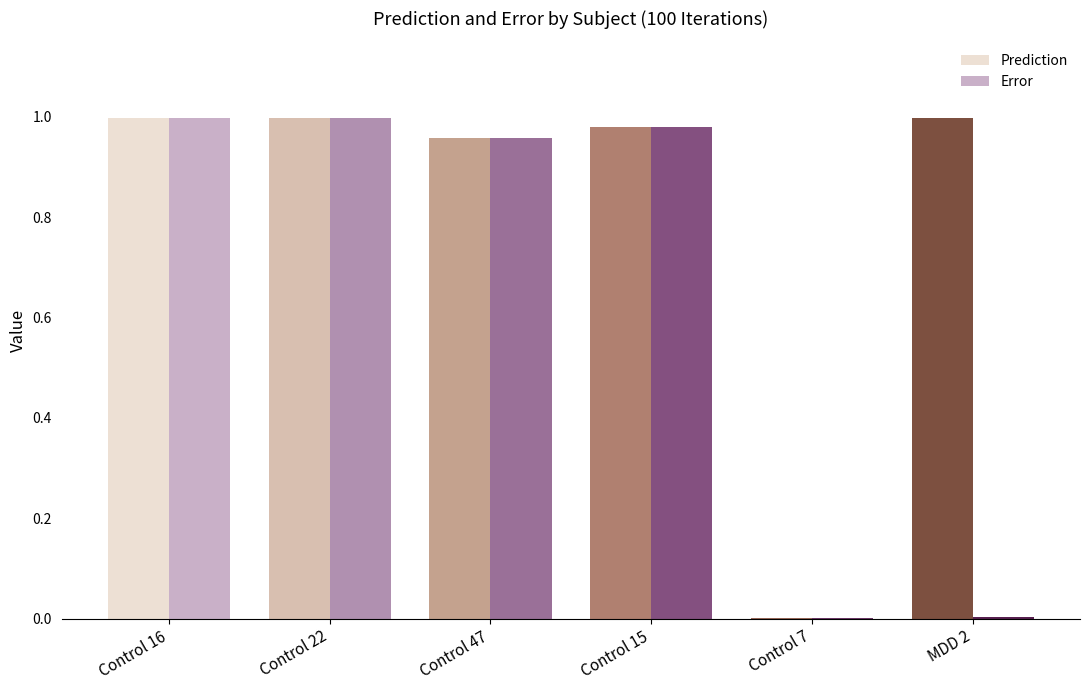

The value of Prediction at Control 47 is 1.0. True or false?

True